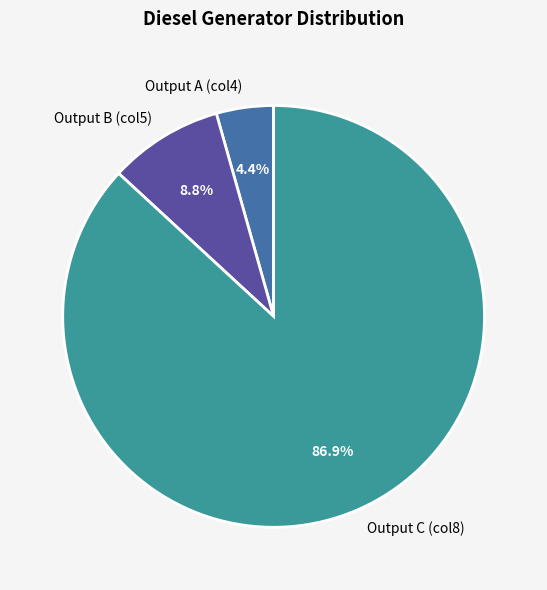

Combined, what portion of the pie is Output B (col5) and Output C (col8)?

95.6%